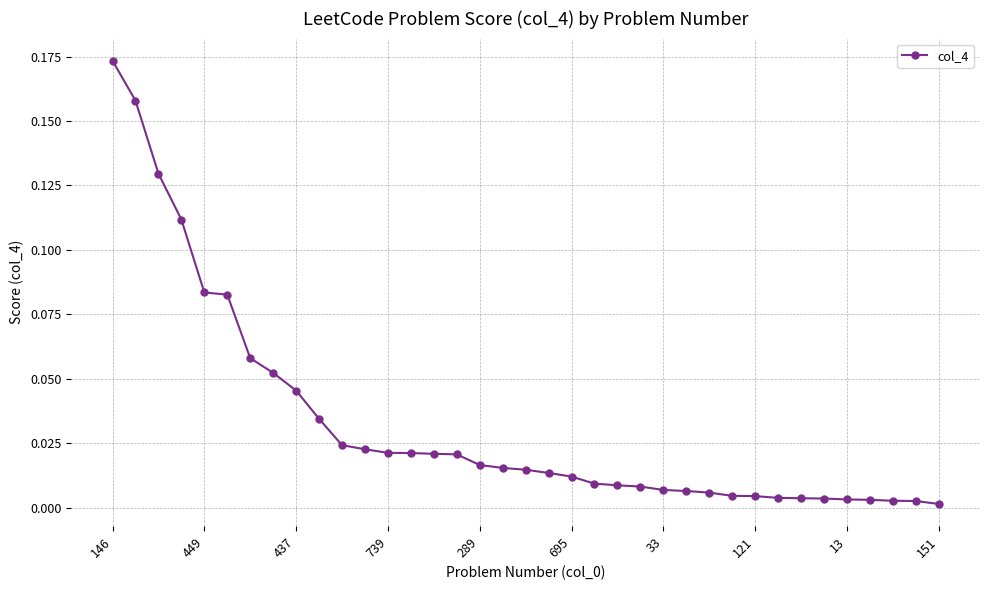

What is the sum of all values?

1.2